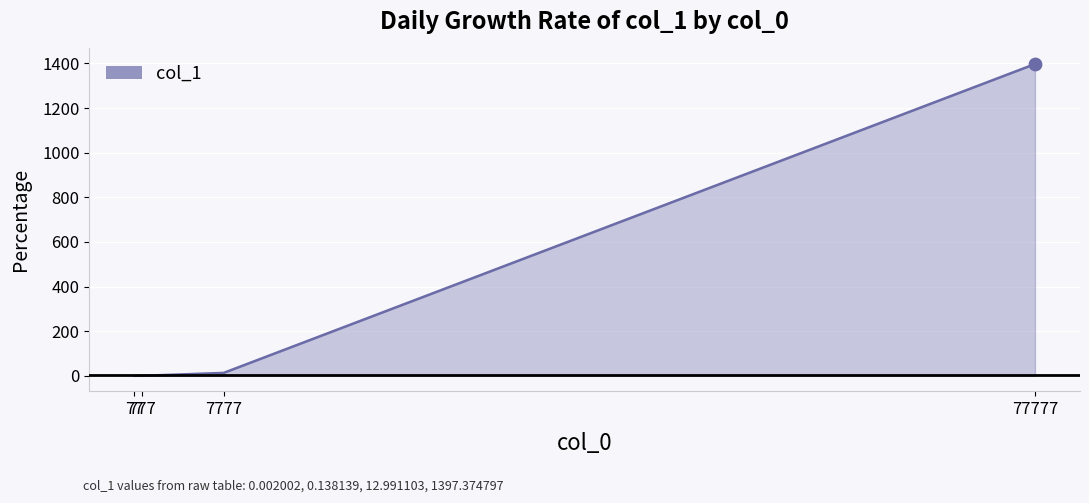

Between 7777 and 777, which is larger?

7777